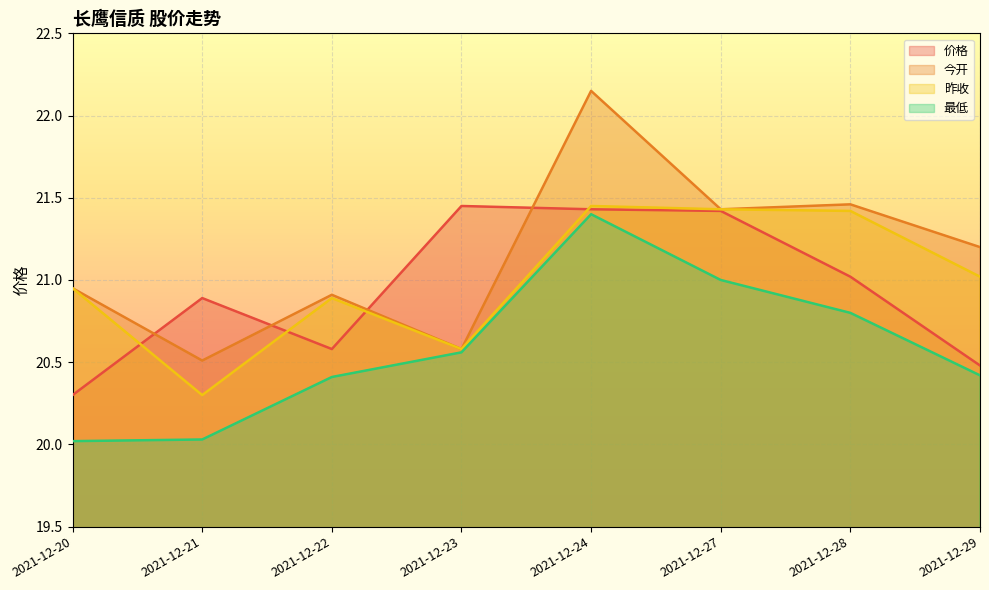

True or false: 昨收 has a value of 33.6 at 2021-12-29.

False